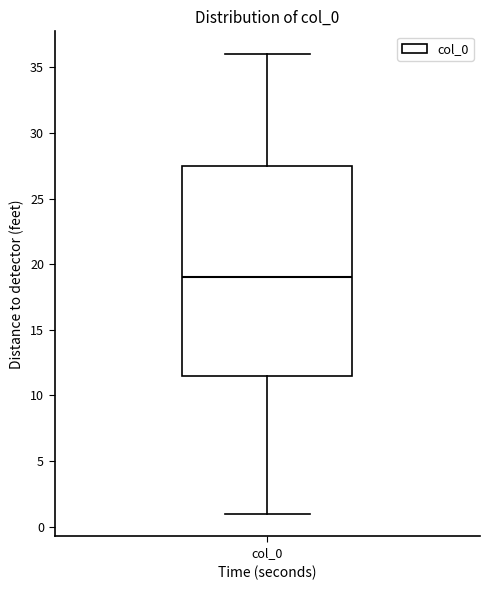

Where does the upper whisker of the box for col_0 end on the y-axis? The values are not printed on the chart, so give them approximately, as read against the axis.

36.0